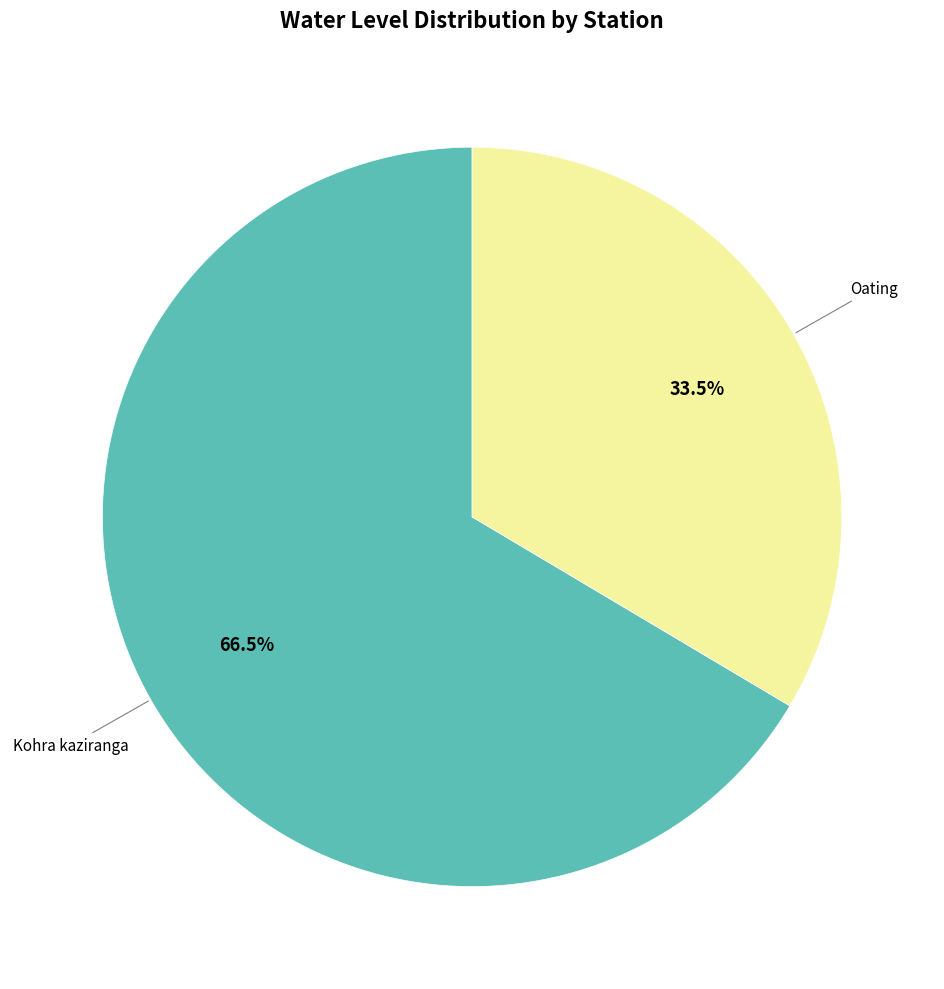

Is there any slice that represents more than half of the pie?

Yes